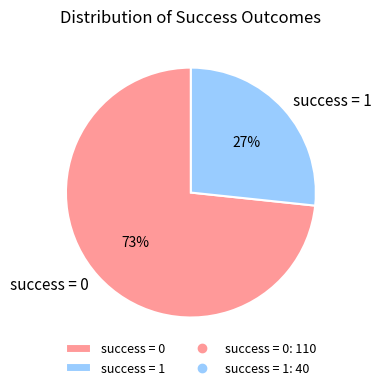

Approximately how many times larger is the value at success = 0 compared to success = 1?

2.7